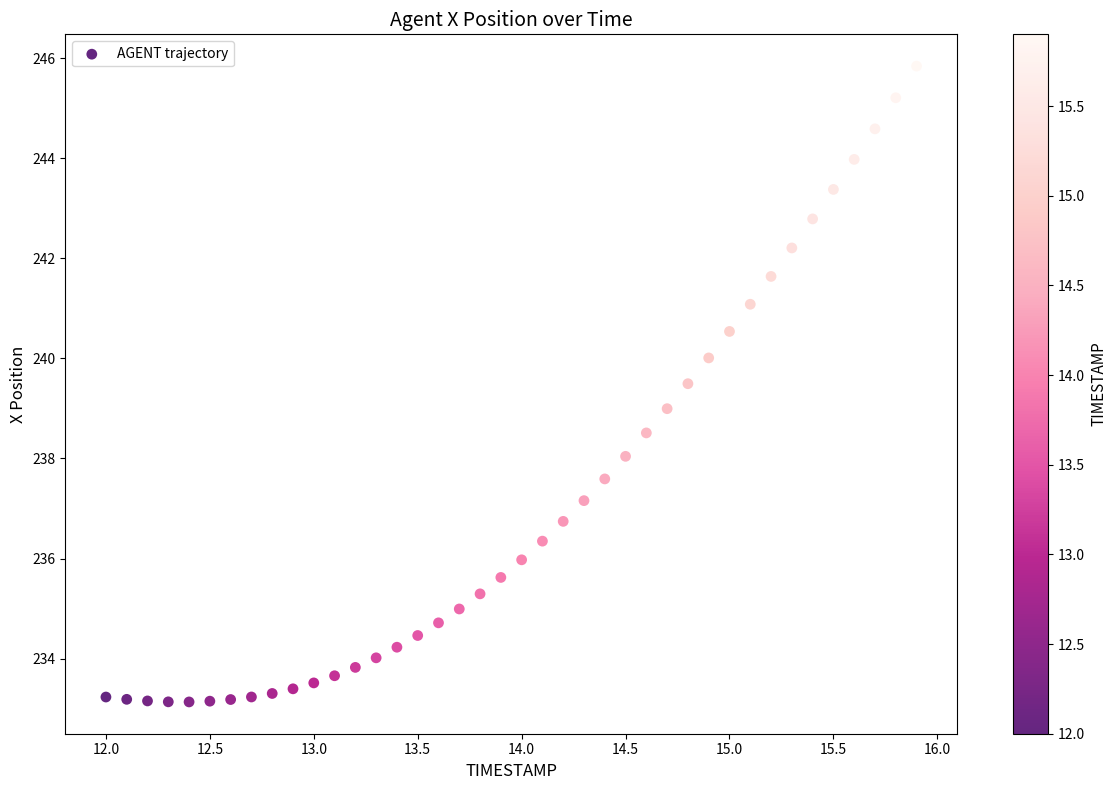

What is the range of Y values (max minus min)?

12.7